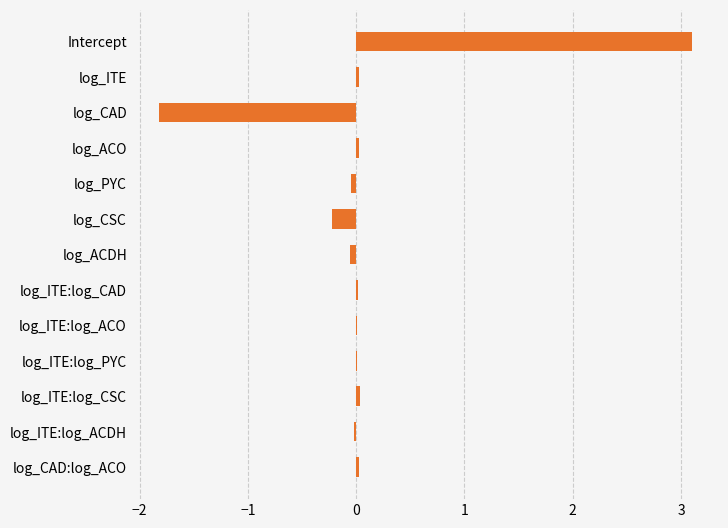

Are the bars horizontal?

Yes